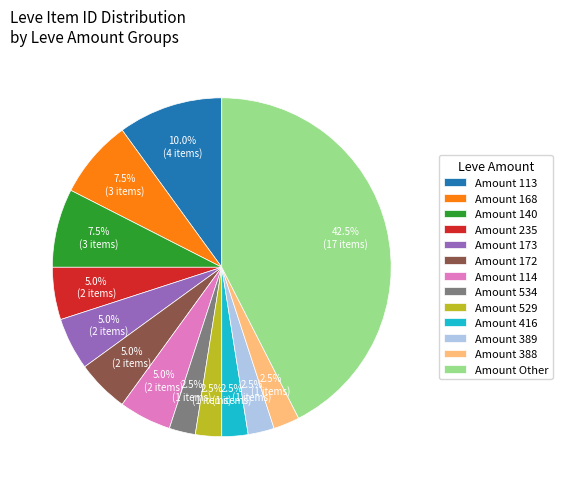

Combined, do Amount 529 and Amount 113 account for over 50%?

No